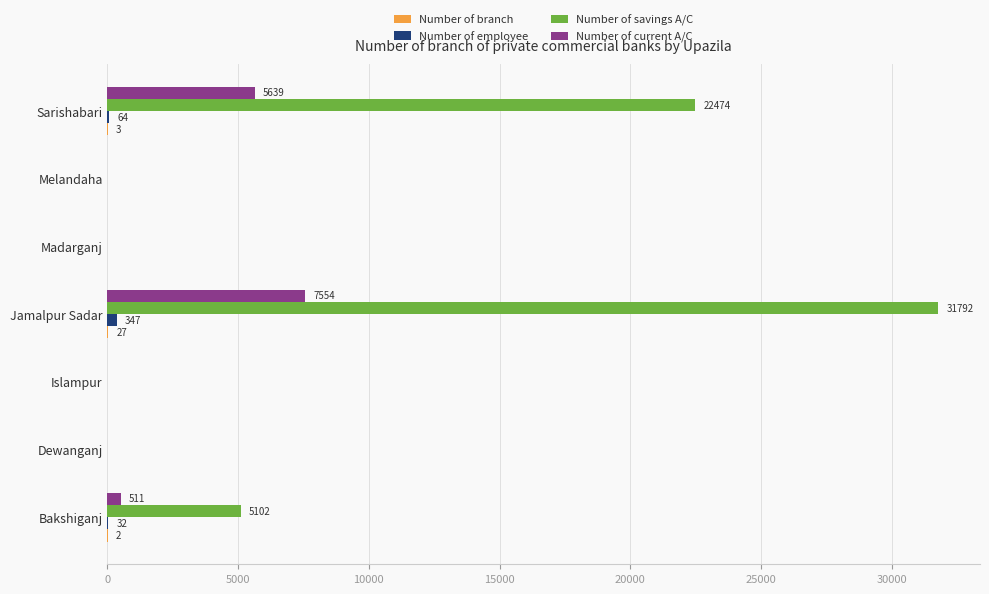

Which label corresponds to the largest value in the chart?

Jamalpur Sadar